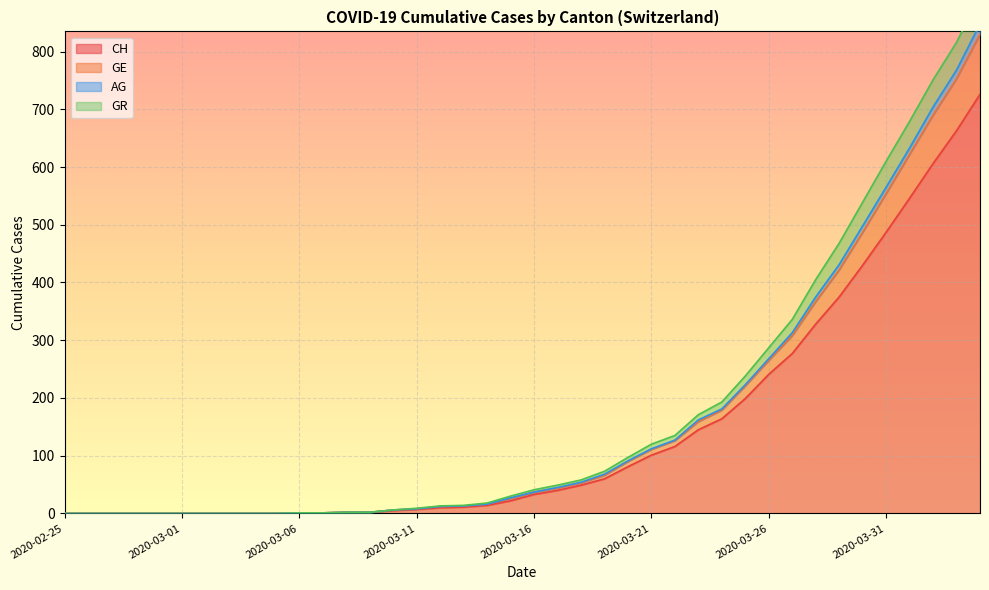

What are all the series names shown in the legend?

CH, GE, AG, GR